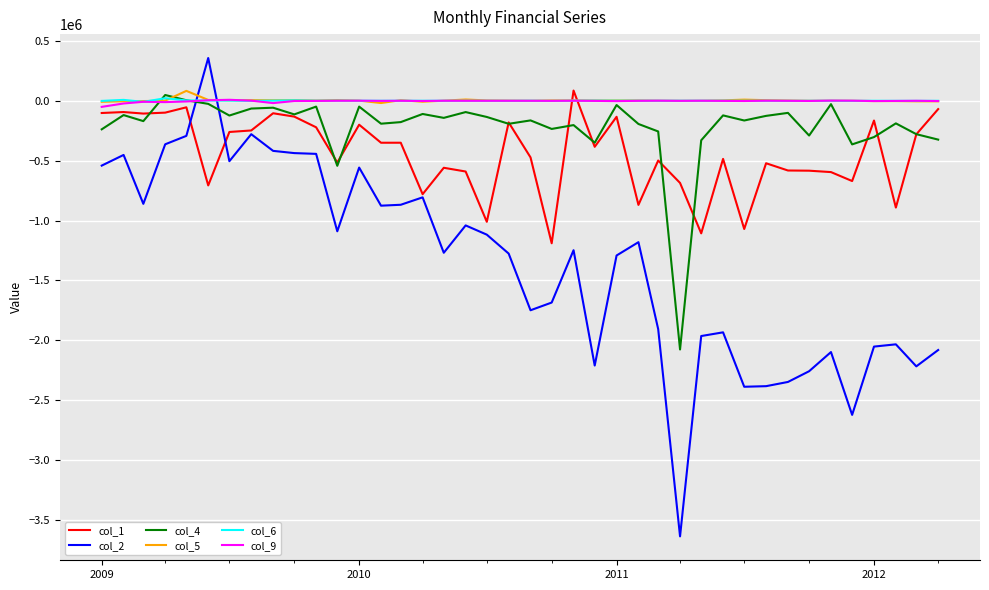

Count the number of categories in the chart.

40